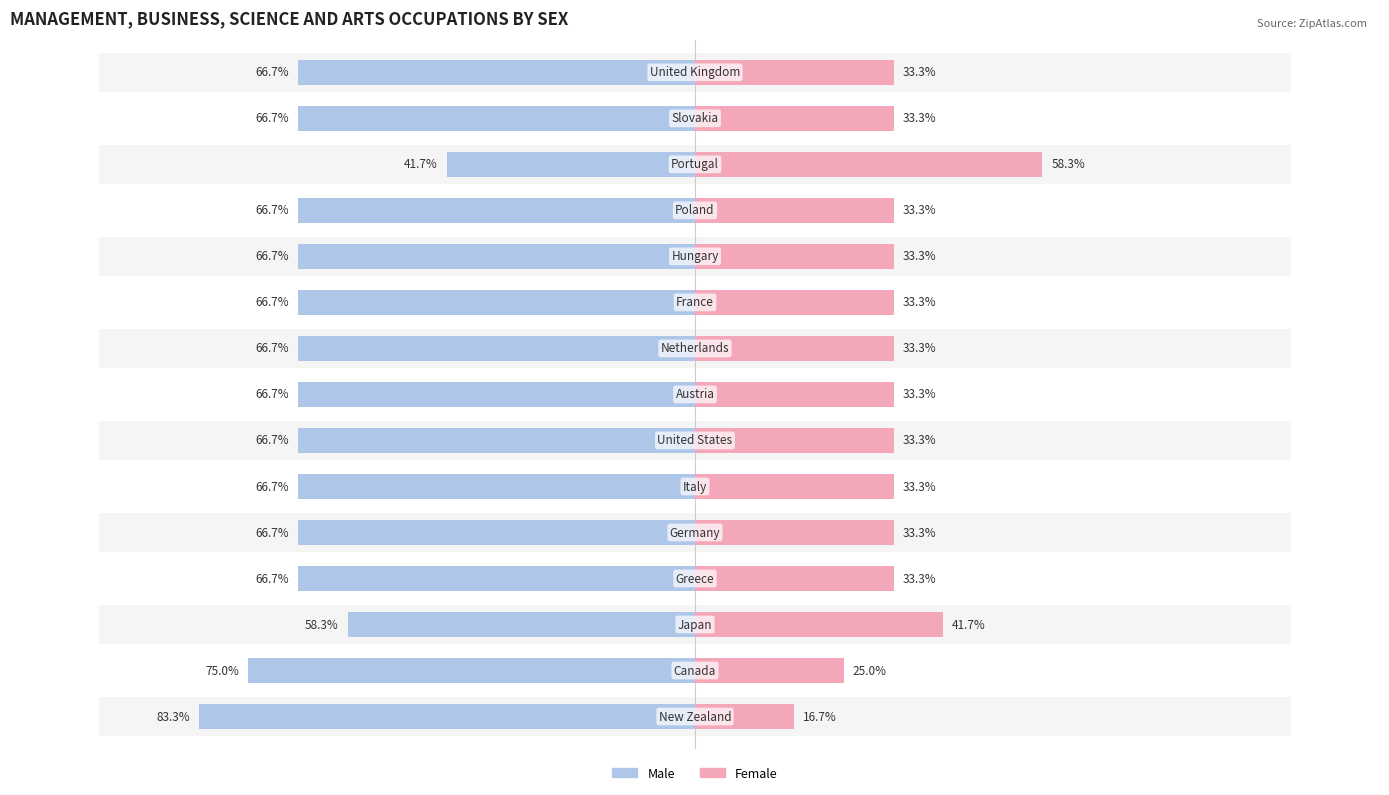

List the series in order of their peak value, lowest first.

Female, Male